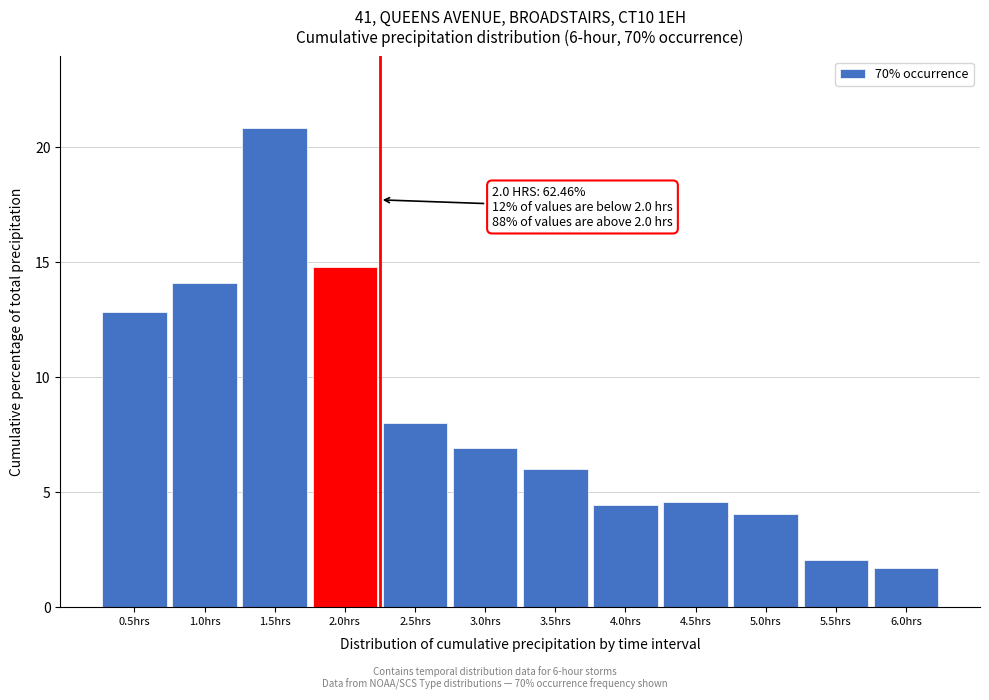

Reading left to right, list all the values displayed in this chart.

0.5hrs=12.8	1.0hrs=14.1	1.5hrs=20.8	2.0hrs=14.8	2.5hrs=8.0	3.0hrs=6.9	3.5hrs=6.0	4.0hrs=4.4	4.5hrs=4.5	5.0hrs=4.0	5.5hrs=2.0	6.0hrs=1.7